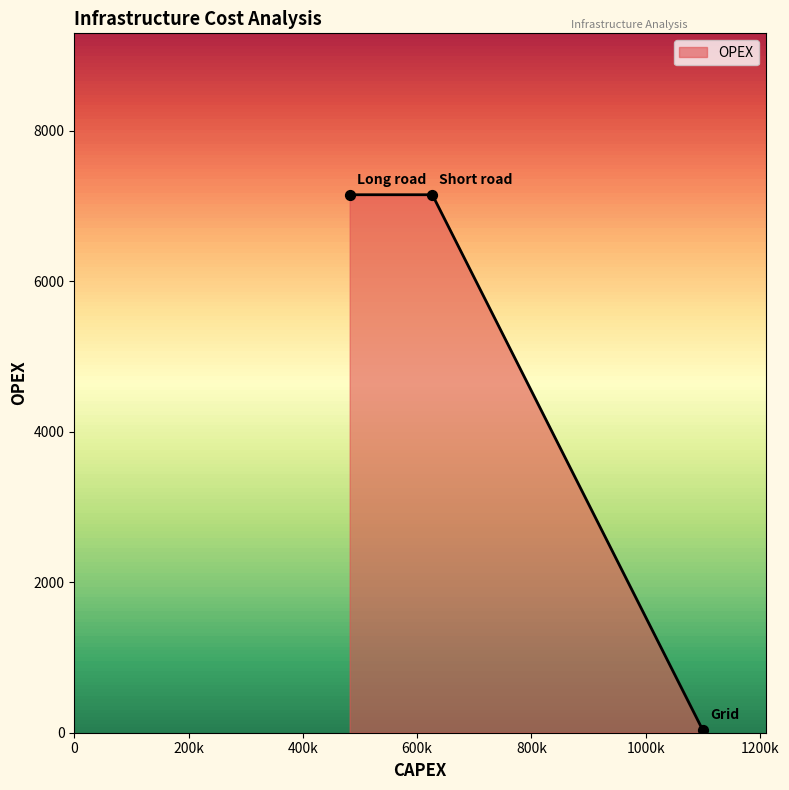

What is the greatest value displayed?

7149.7